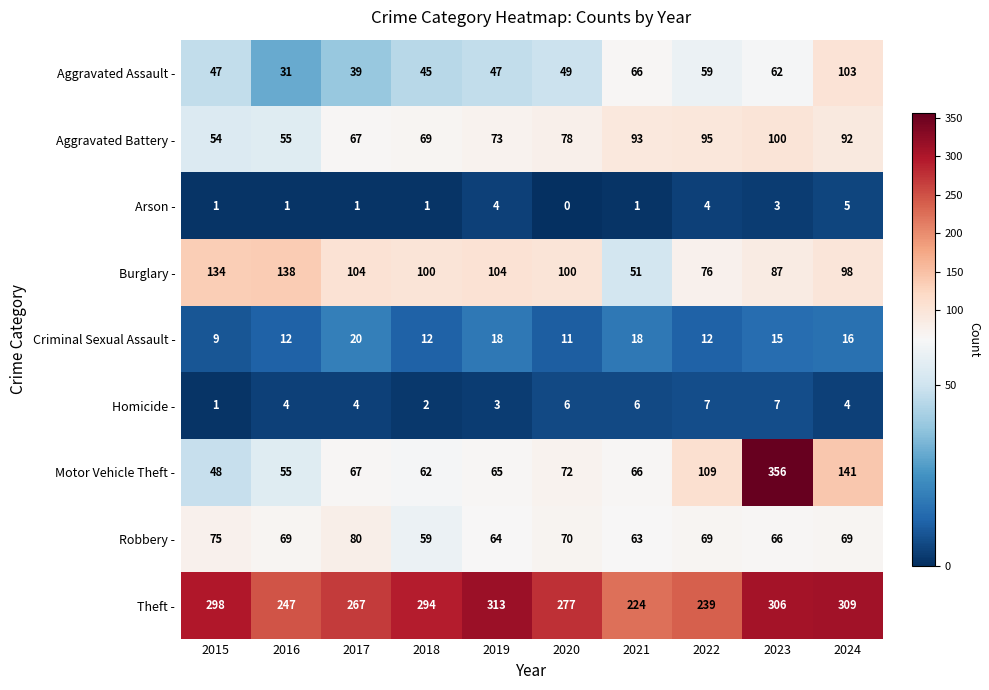

How many categories are shown in the chart?

10